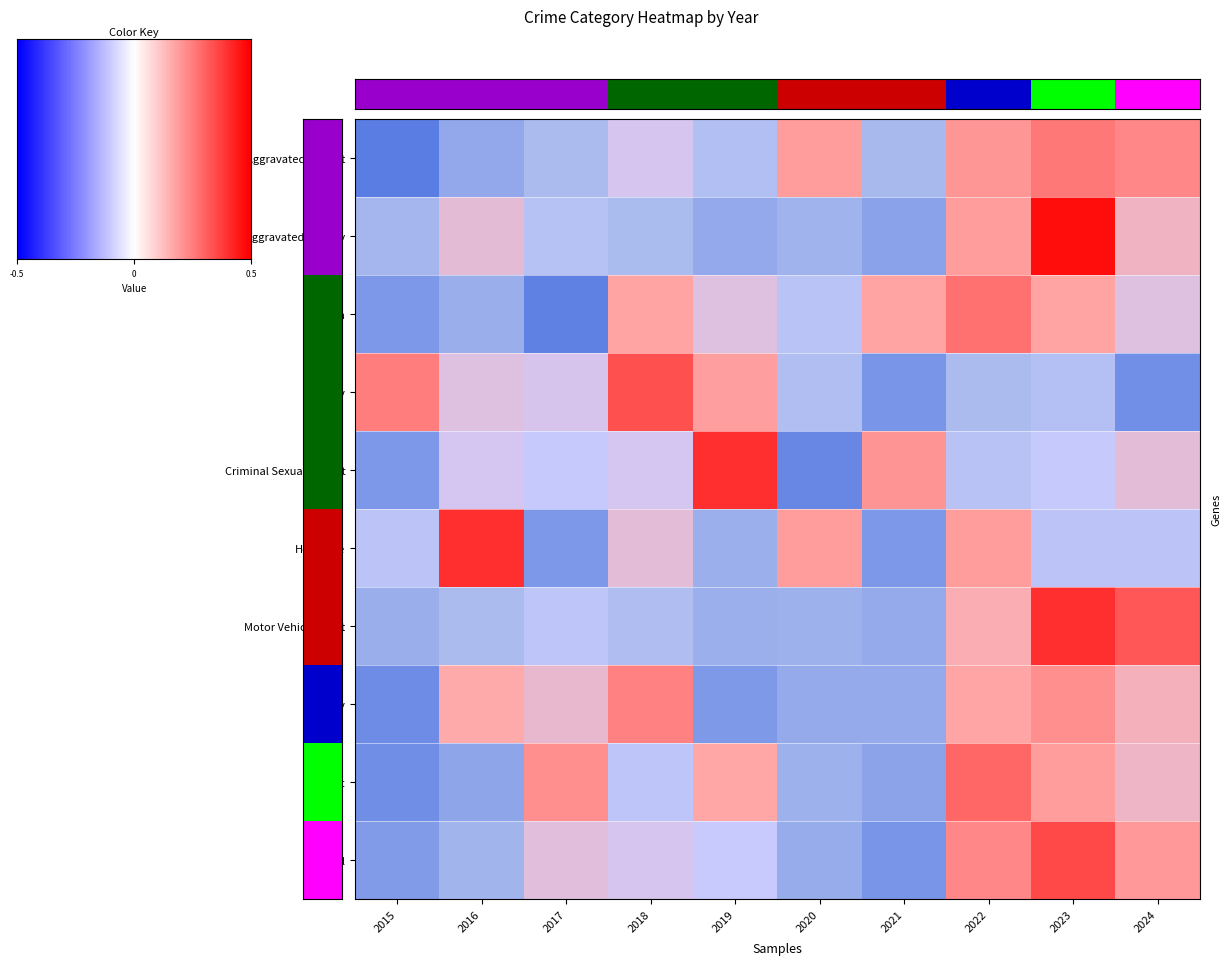

At which label does Theft first exceed 0?

2017